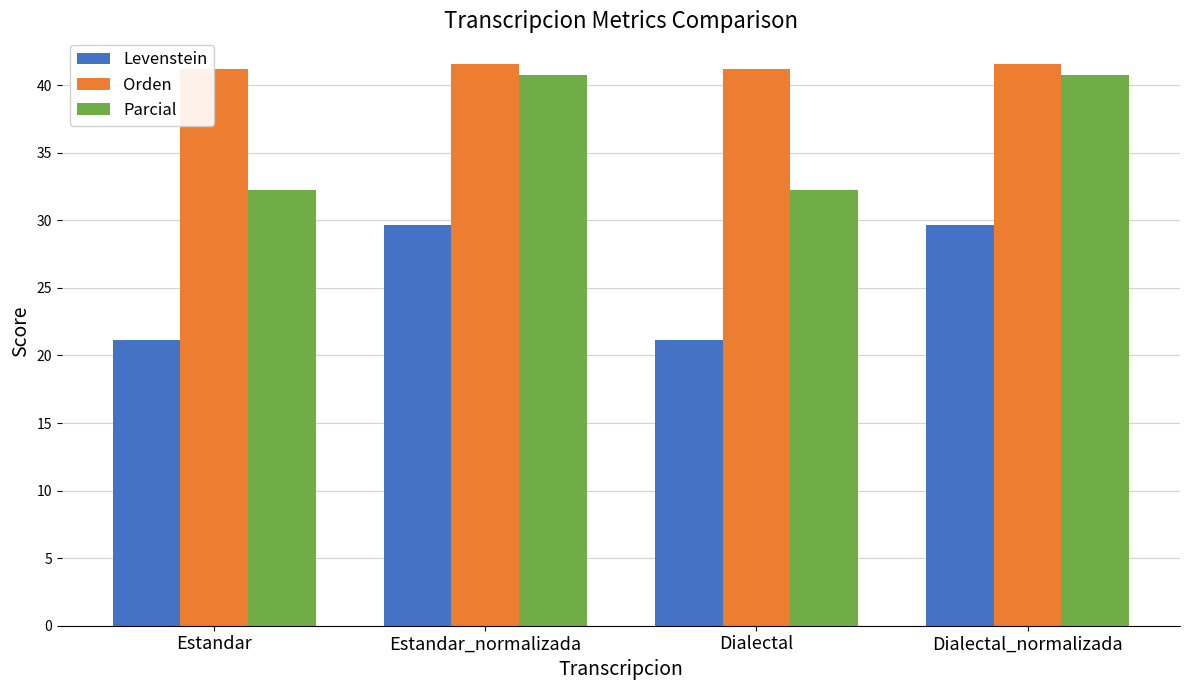

How many bars are there in each group?

3